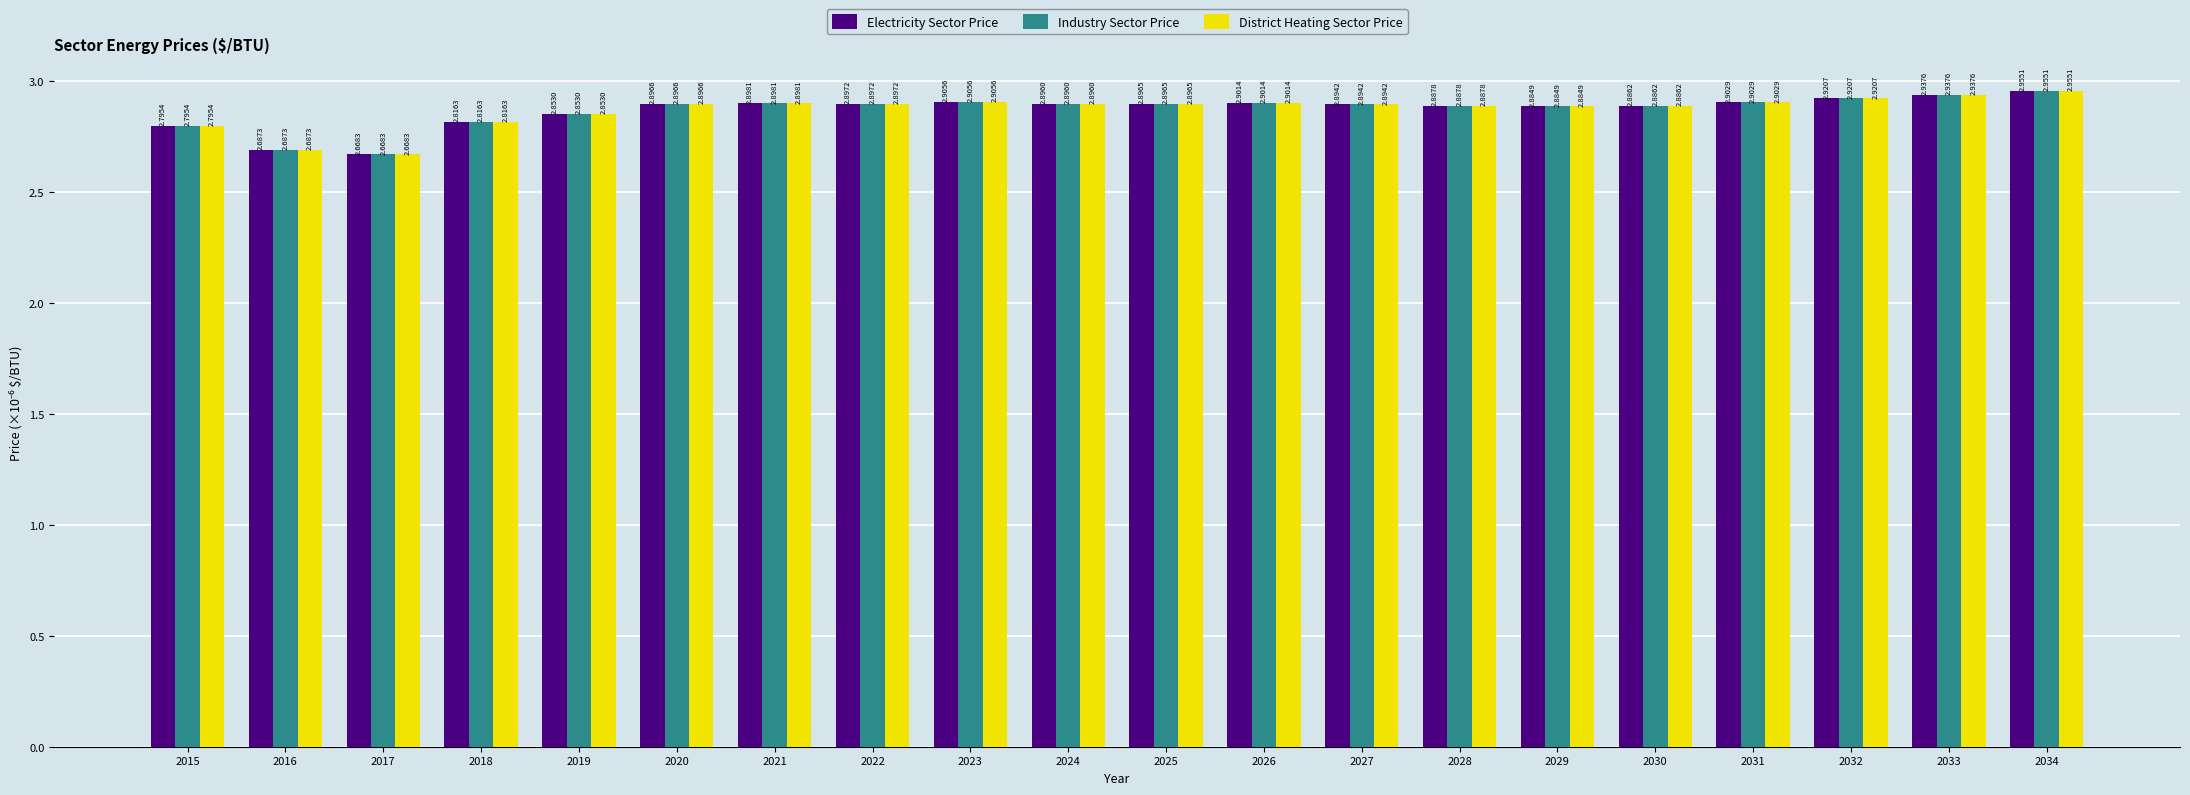

Rank the categories by Industry Sector Price value from highest to lowest.

2034, 2033, 2032, 2023, 2031, 2026, 2021, 2022, 2020, 2025, 2024, 2027, 2028, 2030, 2029, 2019, 2018, 2015, 2016, 2017